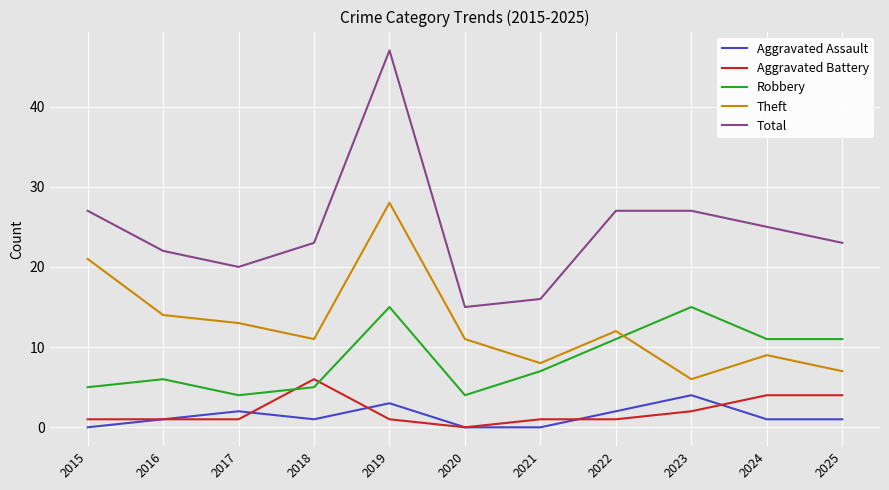

Reading right to left, list all the values displayed in this chart.

Aggravated Assault: 2025=1	2024=1	2023=4	2022=2	2021=0	2020=0	2019=3	2018=1	2017=2	2016=1	2015=0
Aggravated Battery: 2025=4	2024=4	2023=2	2022=1	2021=1	2020=0	2019=1	2018=6	2017=1	2016=1	2015=1
Robbery: 2025=11	2024=11	2023=15	2022=11	2021=7	2020=4	2019=15	2018=5	2017=4	2016=6	2015=5
Theft: 2025=7	2024=9	2023=6	2022=12	2021=8	2020=11	2019=28	2018=11	2017=13	2016=14	2015=21
Total: 2025=23	2024=25	2023=27	2022=27	2021=16	2020=15	2019=47	2018=23	2017=20	2016=22	2015=27